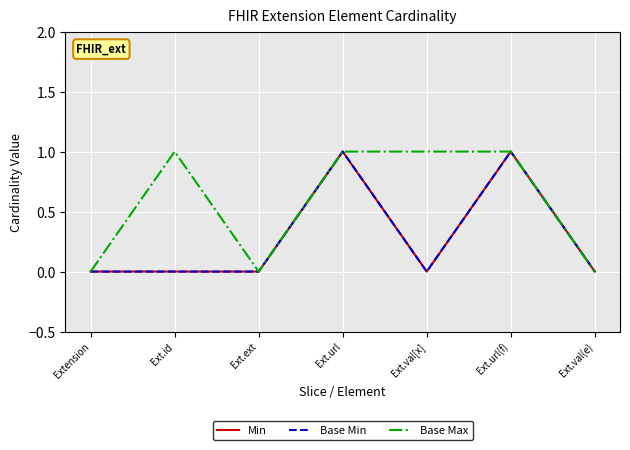

Is this an area chart (filled region under the line)?

No